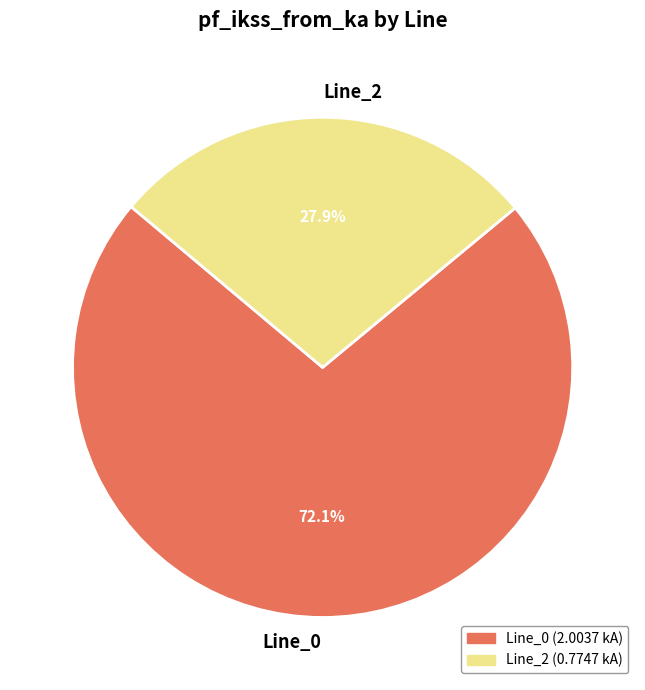

Is there a majority slice in this chart?

Yes